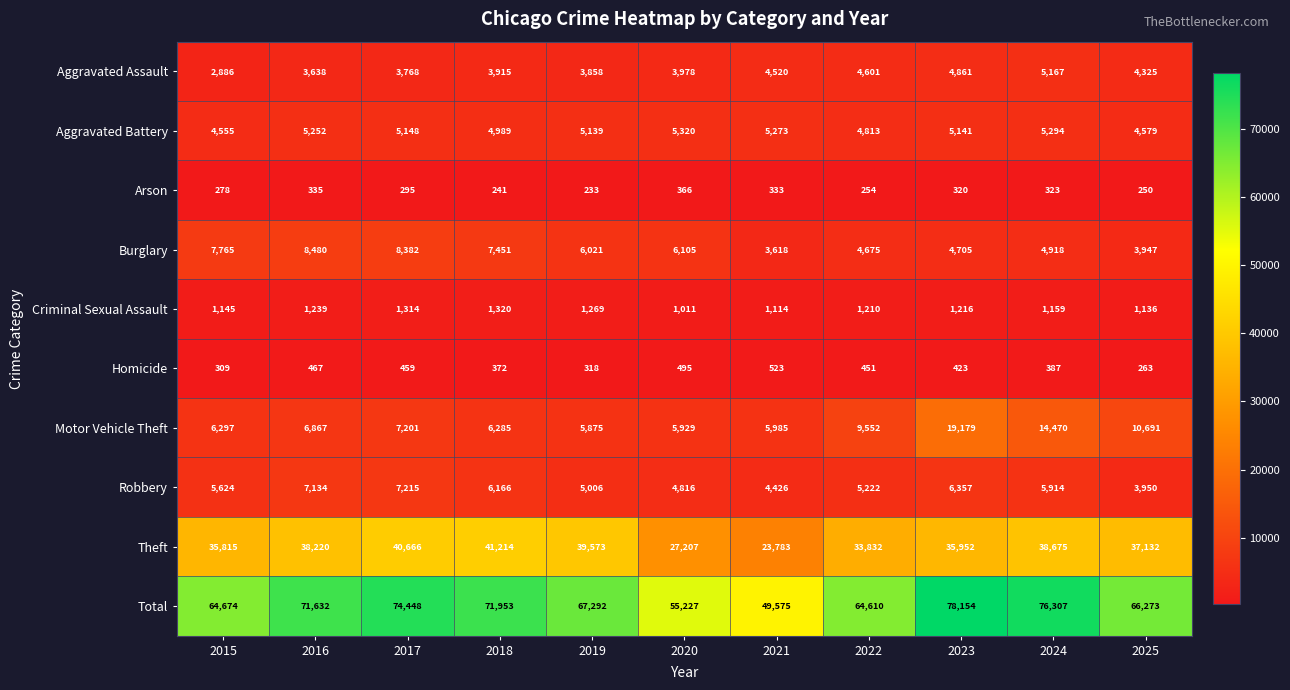

Which label corresponds to the largest value in the chart?

2023